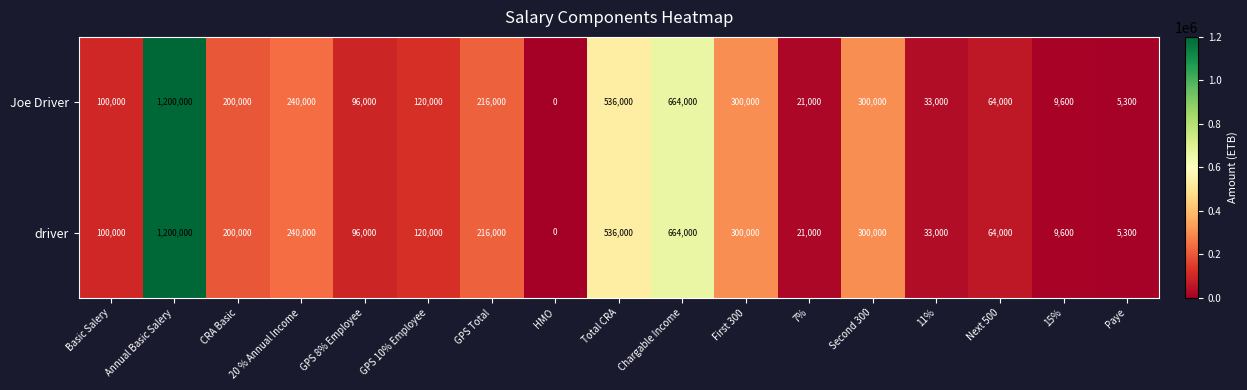

True or false: driver has a value of 7958 at Paye.

False